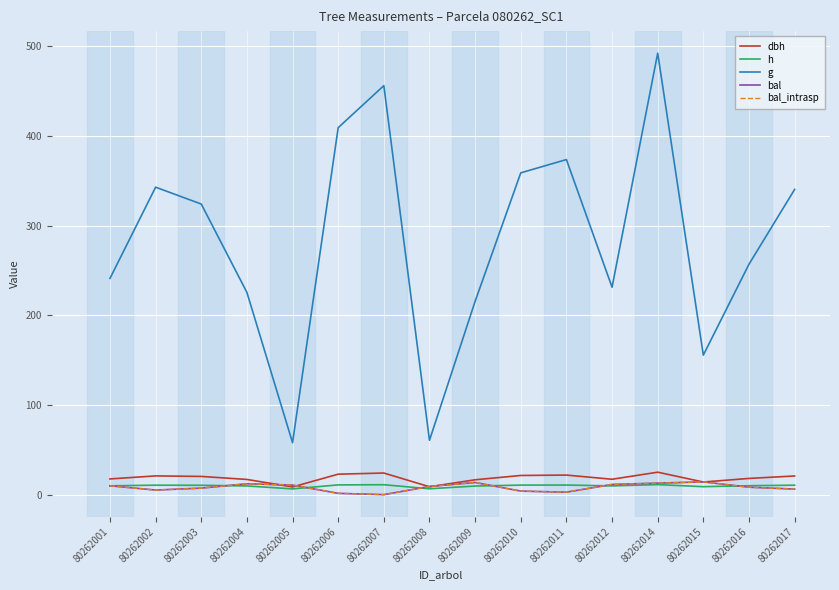

In g, how many points are higher than both neighbors (excluding endpoints)?

4